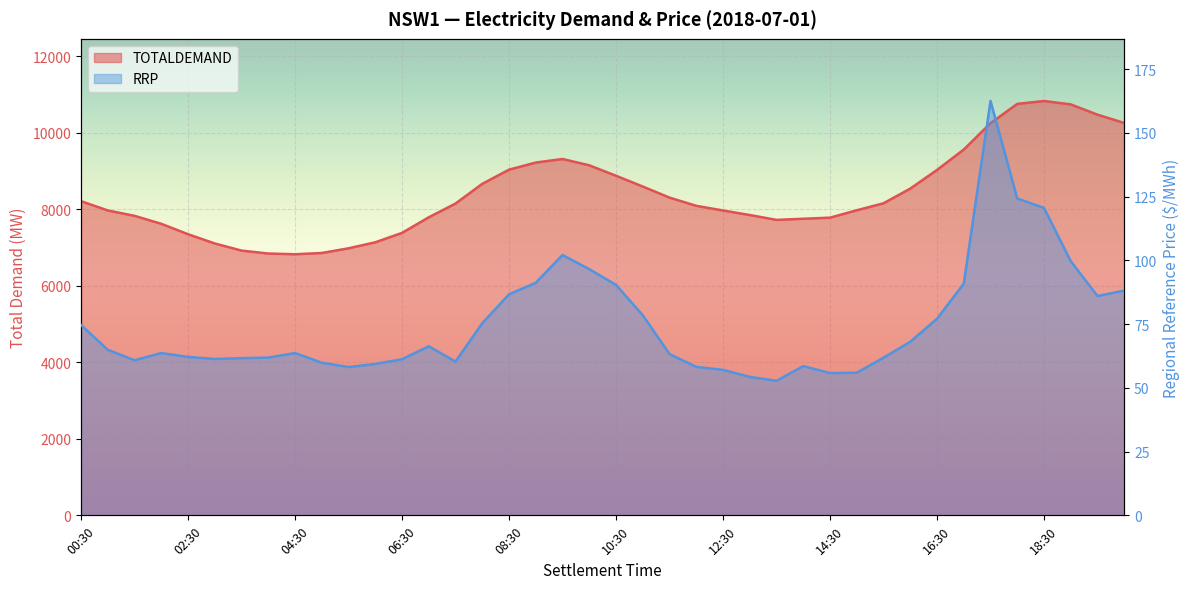

Reading left to right, extract all data points from this chart.

TOTALDEMAND: 00:30=8212.1	01:00=7969.0	01:30=7828.4	02:00=7620.3	02:30=7348.2	03:00=7106.4	03:30=6919.9	04:00=6842.9	04:30=6824.2	05:00=6857.1	05:30=6979.6	06:00=7136.9	06:30=7382.5	07:00=7790.1	07:30=8149.6	08:00=8664.8	08:30=9035.2	09:00=9220.9	09:30=9314.0	10:00=9149.0	10:30=8876.1	11:00=8594.2	11:30=8304.6	12:00=8090.2	12:30=7968.2	13:00=7849.6	13:30=7722.3	14:00=7752.0	14:30=7780.6	15:00=7973.6	15:30=8156.7	16:00=8540.2	16:30=9027.4	17:00=9561.0	17:30=10250.1	18:00=10754.2	18:30=10829.9	19:00=10741.1	19:30=10472.4	20:00=10255.4
RRP: 00:30=74.6	01:00=64.9	01:30=60.8	02:00=63.6	02:30=62.1	03:00=61.3	03:30=61.6	04:00=61.8	04:30=63.6	05:00=59.9	05:30=58.1	06:00=59.4	06:30=61.2	07:00=66.3	07:30=60.3	08:00=75.3	08:30=86.7	09:00=91.2	09:30=102.1	10:00=96.5	10:30=90.4	11:00=78.5	11:30=63.2	12:00=58.2	12:30=57.1	13:00=54.3	13:30=52.8	14:00=58.5	14:30=55.8	15:00=55.9	15:30=61.8	16:00=68.0	16:30=77.1	17:00=90.8	17:30=162.5	18:00=124.2	18:30=120.5	19:00=99.6	19:30=86.0	20:00=88.1